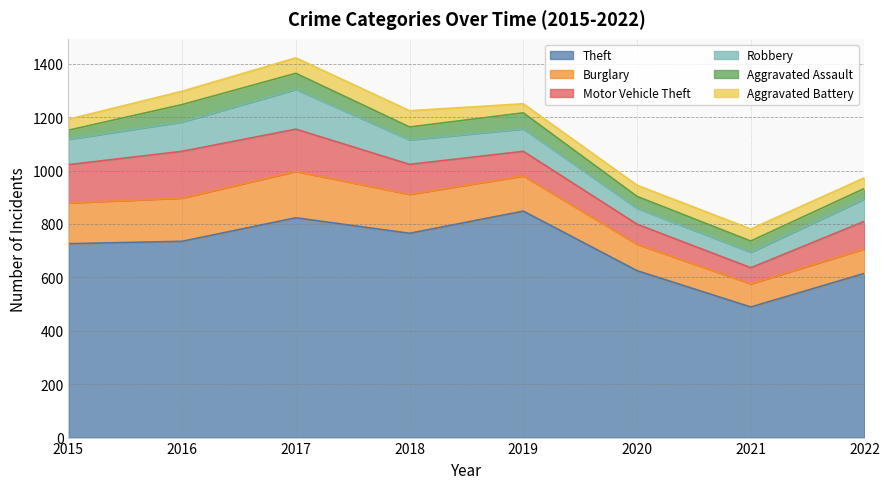

Is the value of Burglary at 2018 greater than the value of Theft at 2015?

No